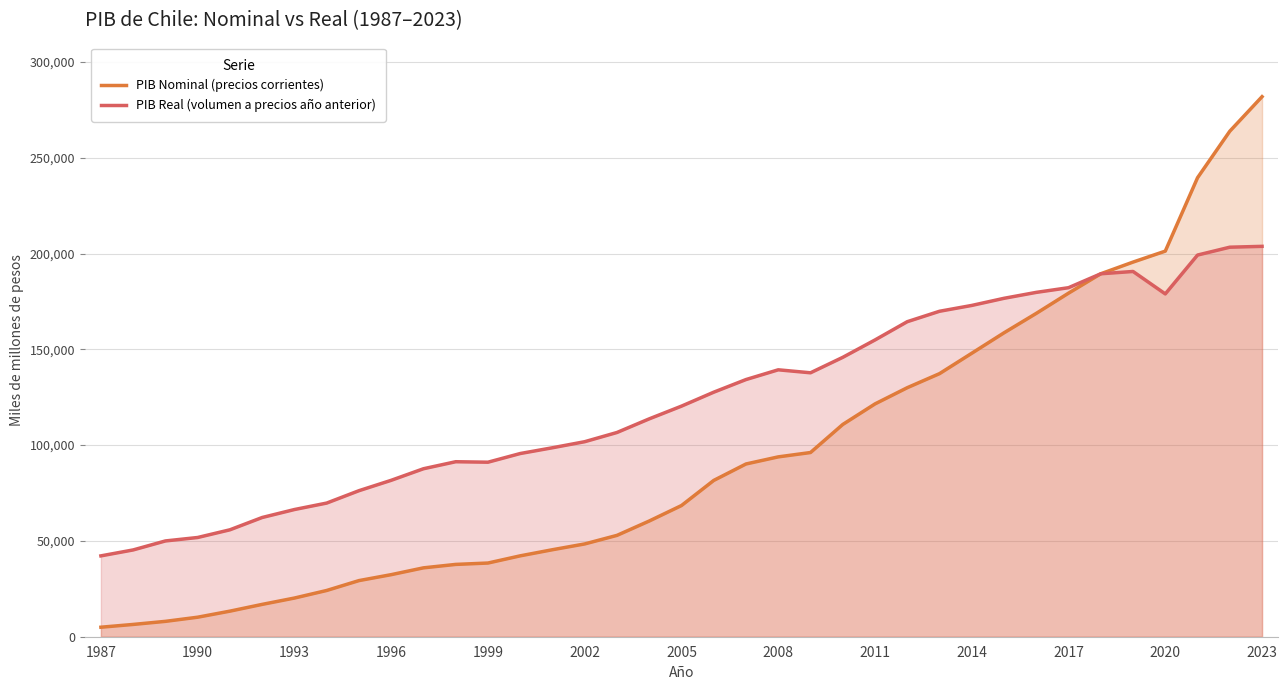

What is the total value across all series at 1996?

114029.4